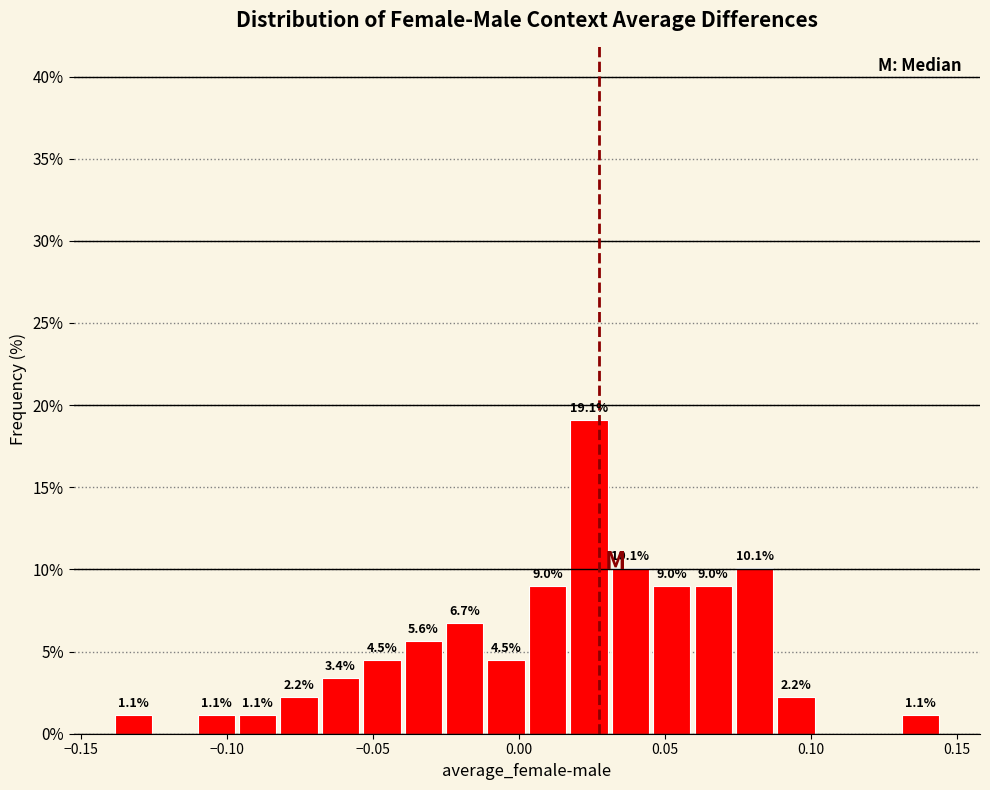

Read against the x-axis, roughly where is the centre of the tallest bar?

0.025